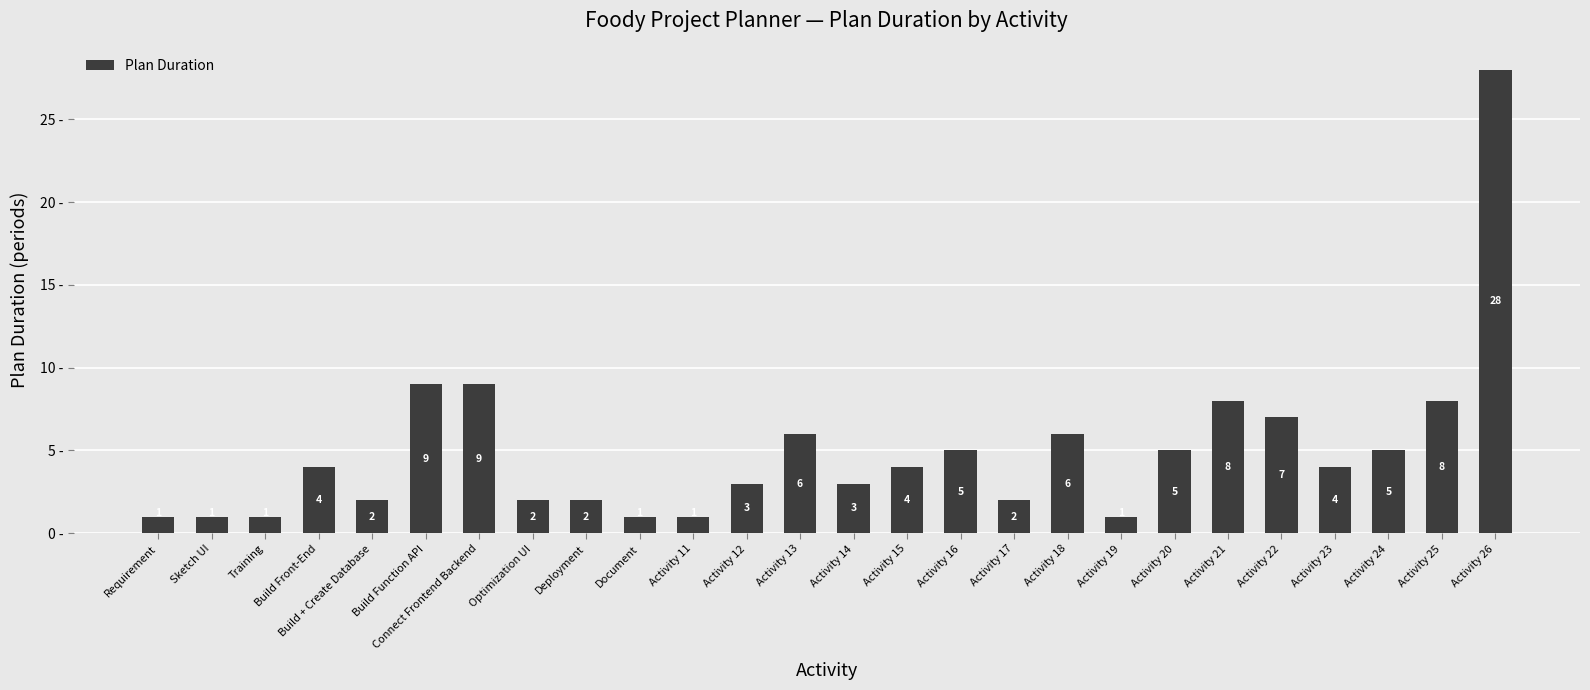

How many bars are there in total?

26